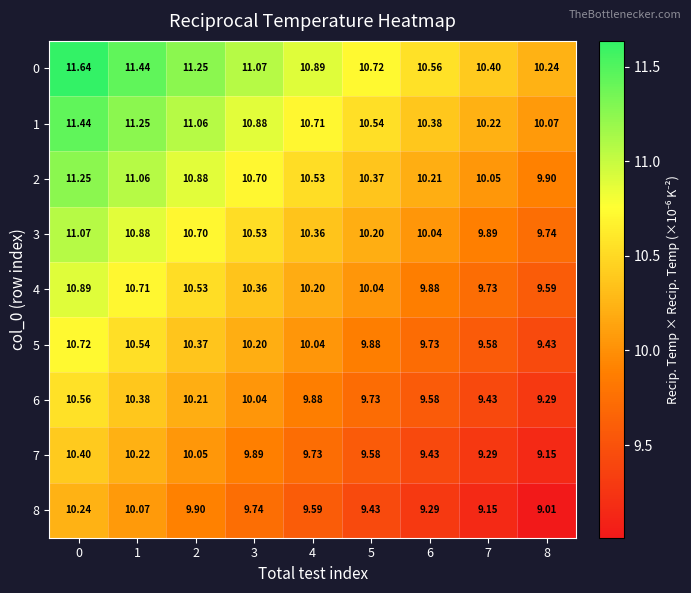

Which has a higher value, 6 or 7?

6